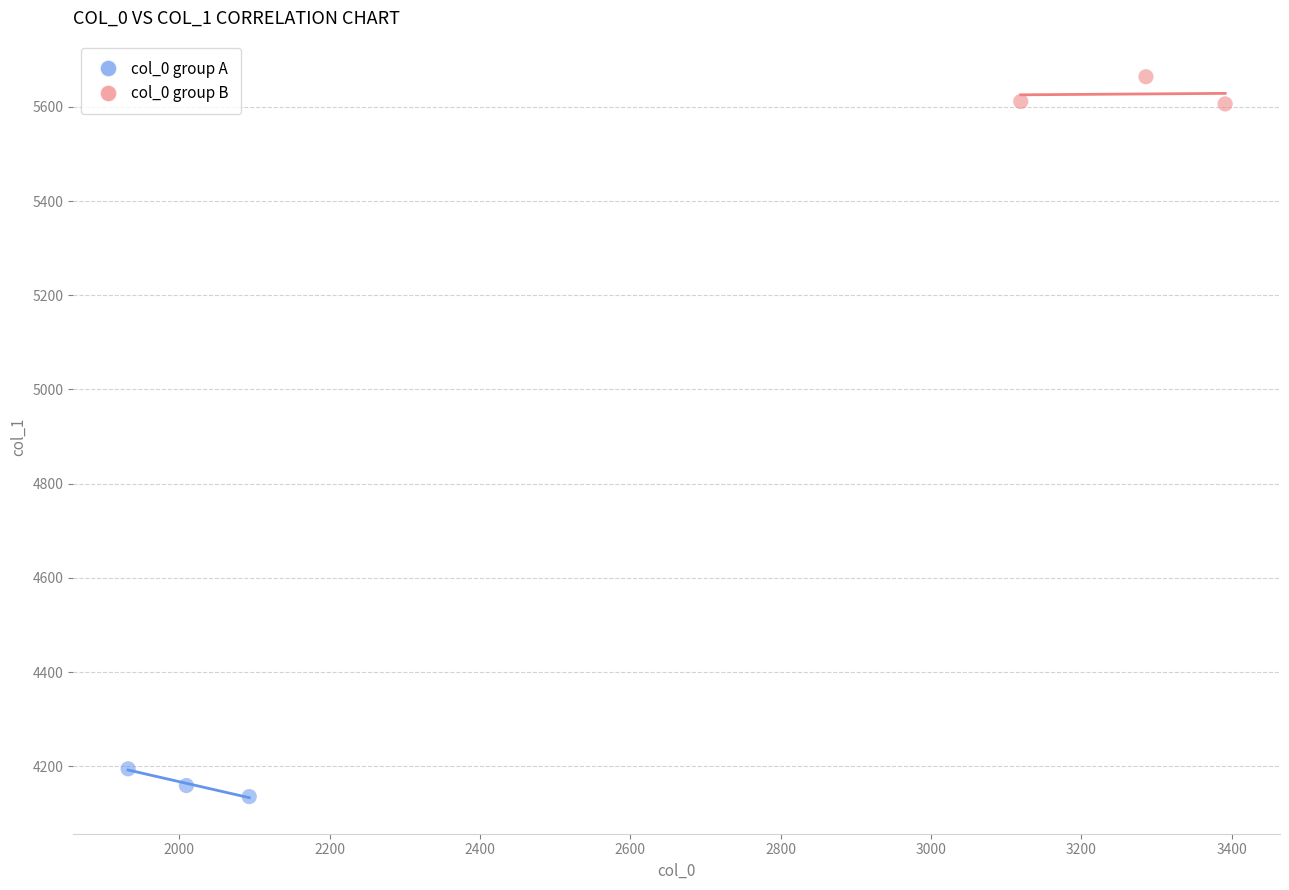

Which series contains the highest Y value?

col_0 group B